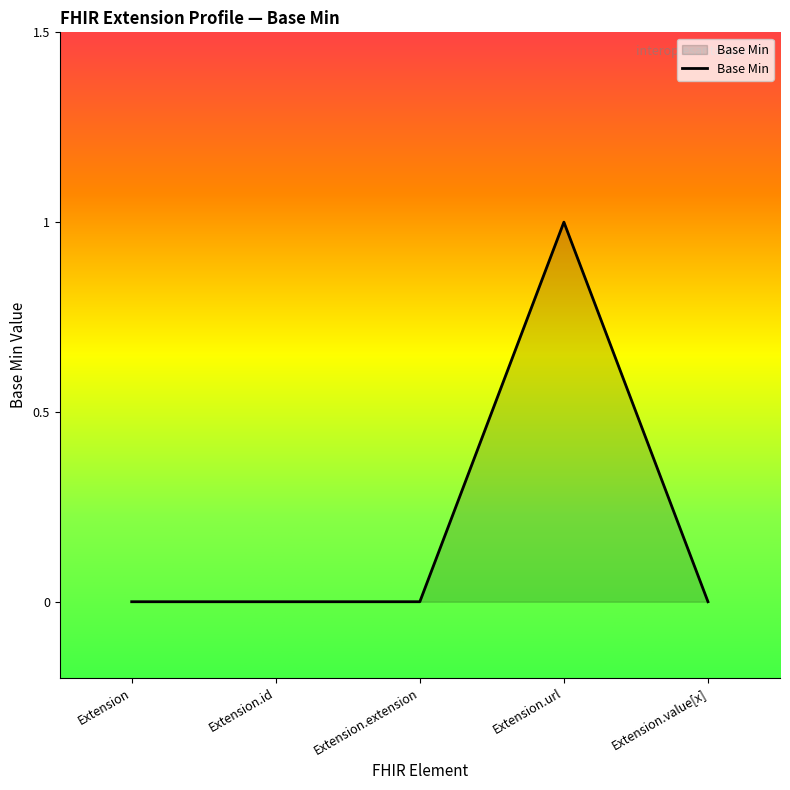

Count the number of categories in the chart.

5